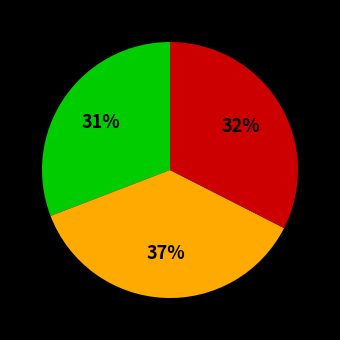

Count the number of slices in the pie.

3